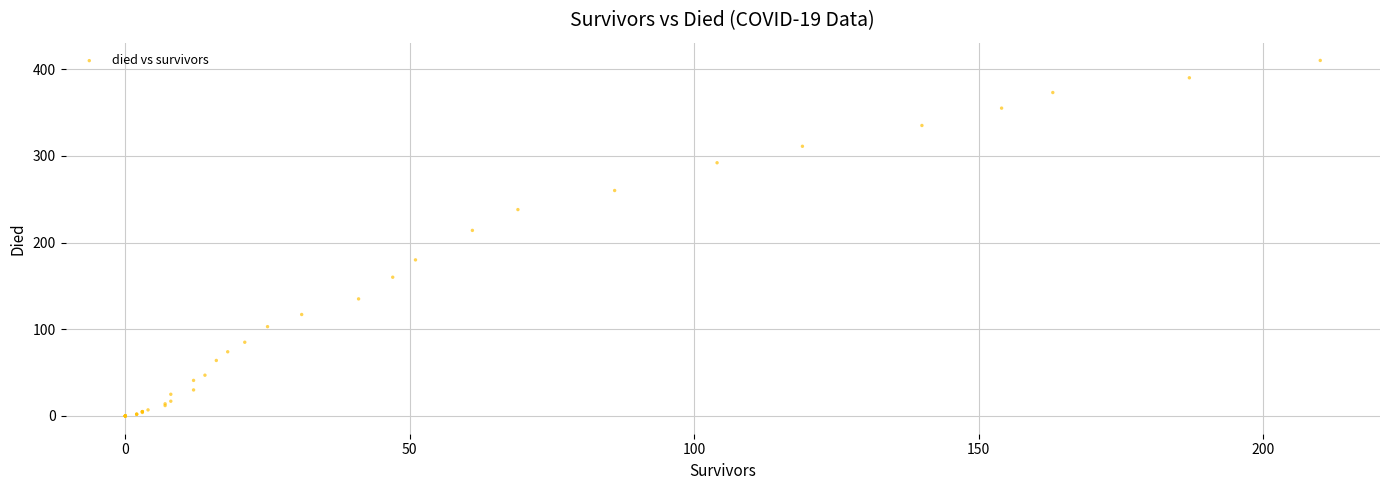

What Y value in the scatter plot is closest to 205?

214